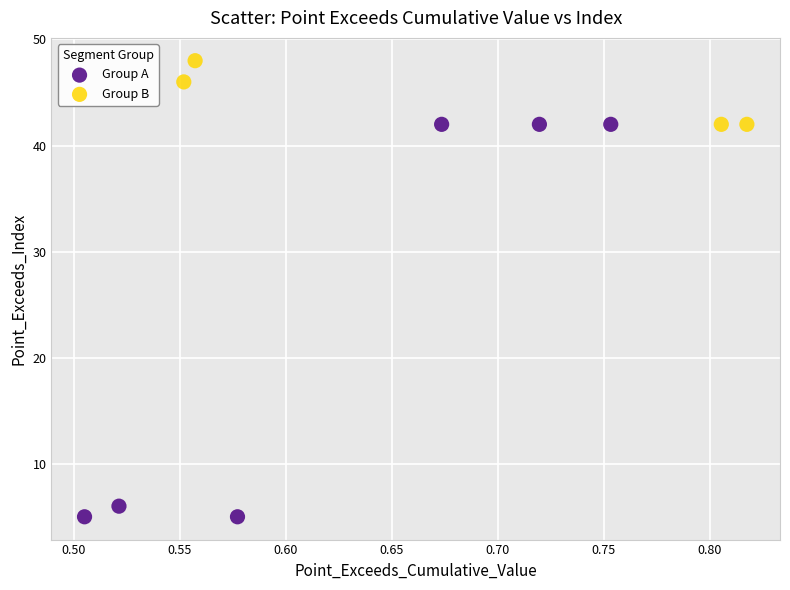

Which series contains the lowest Y value?

Group A